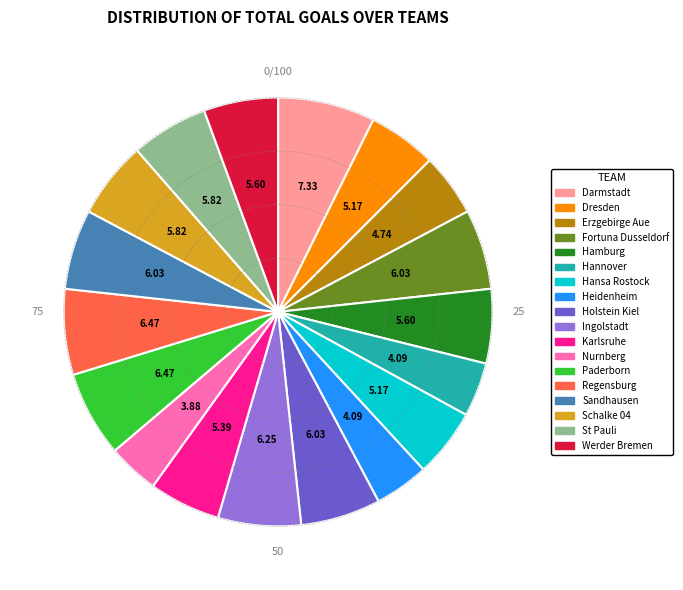

Is there any slice that represents more than half of the pie?

No